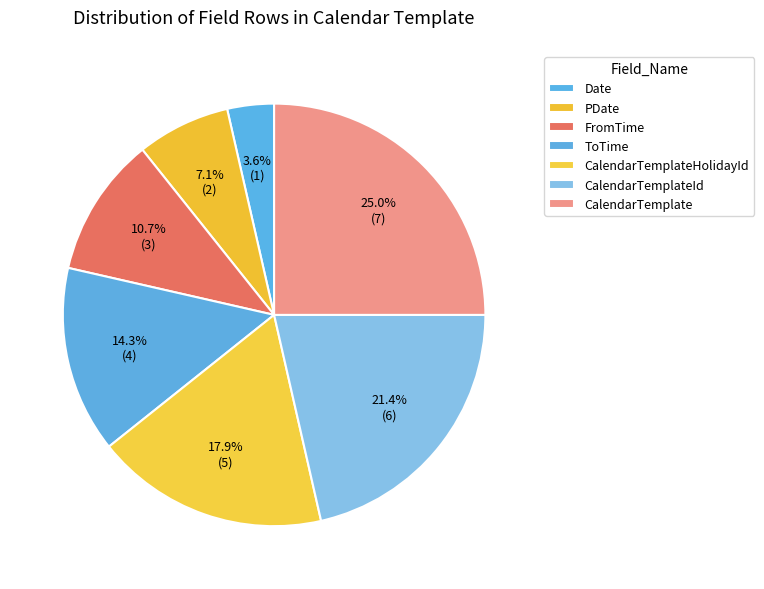

Is the sum of ToTime and Date greater than half?

No